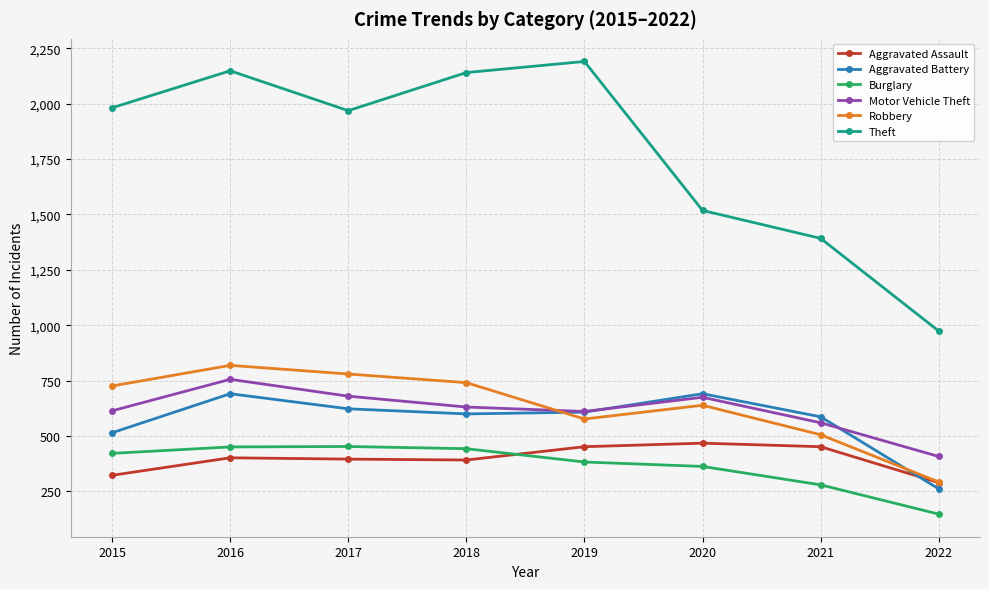

True or false: Robbery and Motor Vehicle Theft intersect in this chart.

True